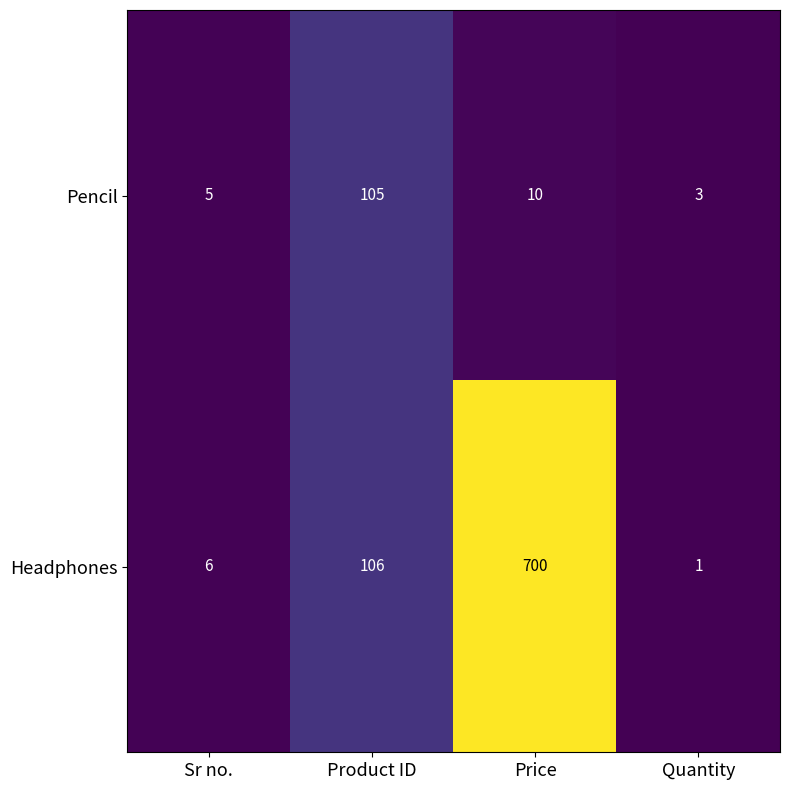

Reading left to right, list all the values displayed in this chart.

Pencil: Sr no.=5	Product ID=105	Price=10	Quantity=3
Headphones: Sr no.=6	Product ID=106	Price=700	Quantity=1